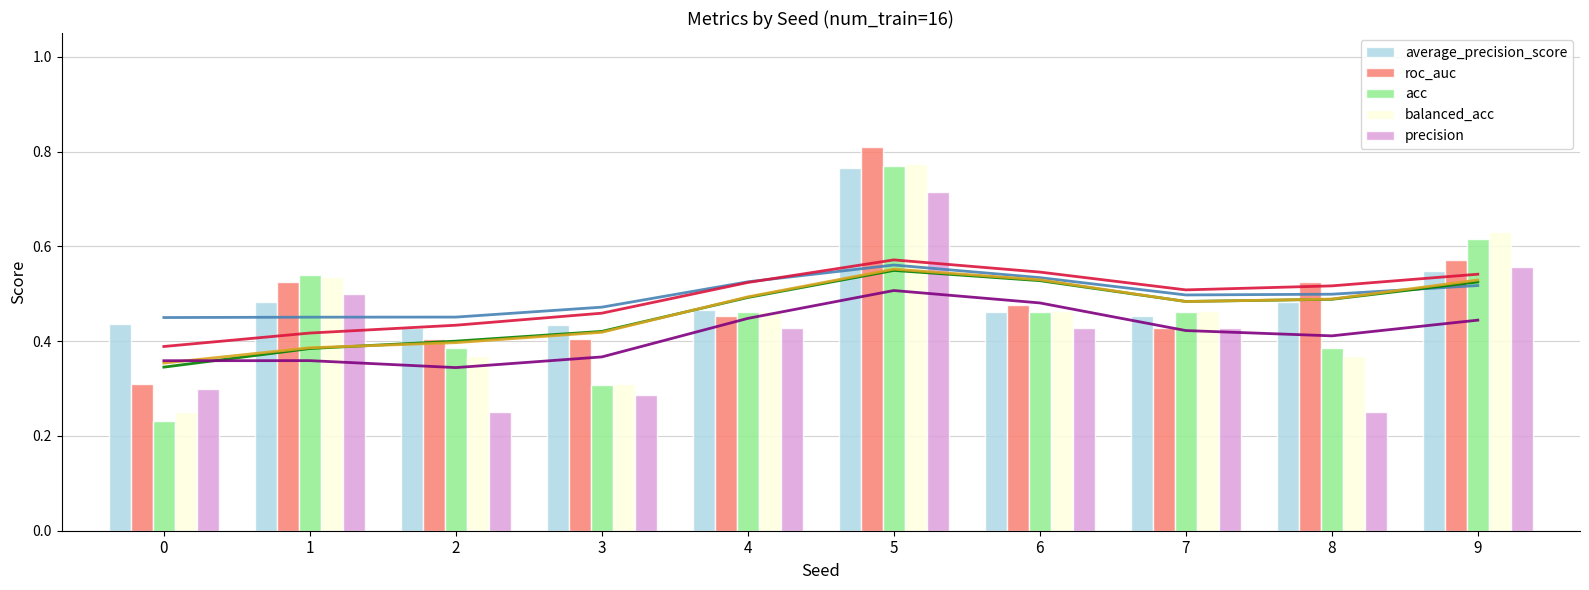

Rank the series at 6 from highest to lowest value.

roc_auc, balanced_acc, acc, average_precision_score, precision